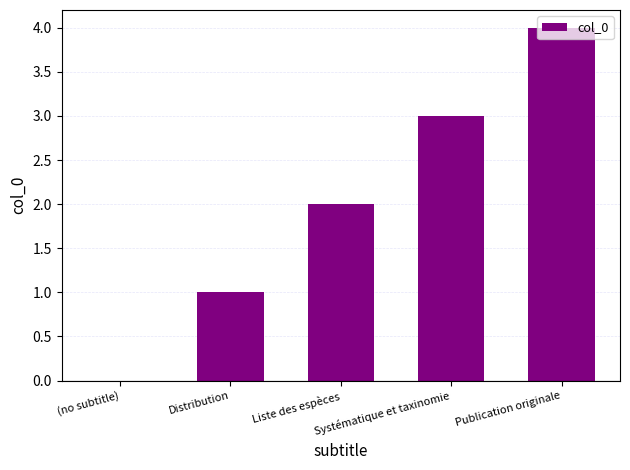

Reading left to right, transcribe all the data shown in this chart.

0	1	2	3	4